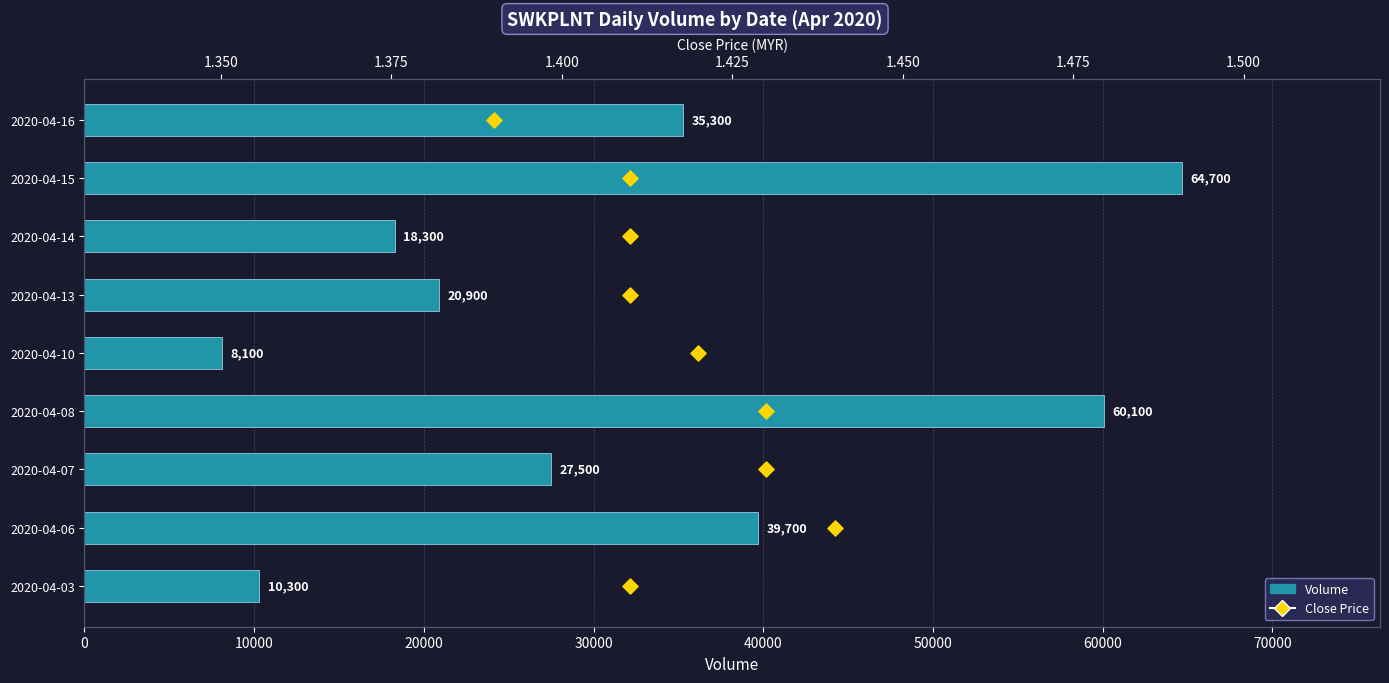

Which series has the widest spread of Y values?

vol